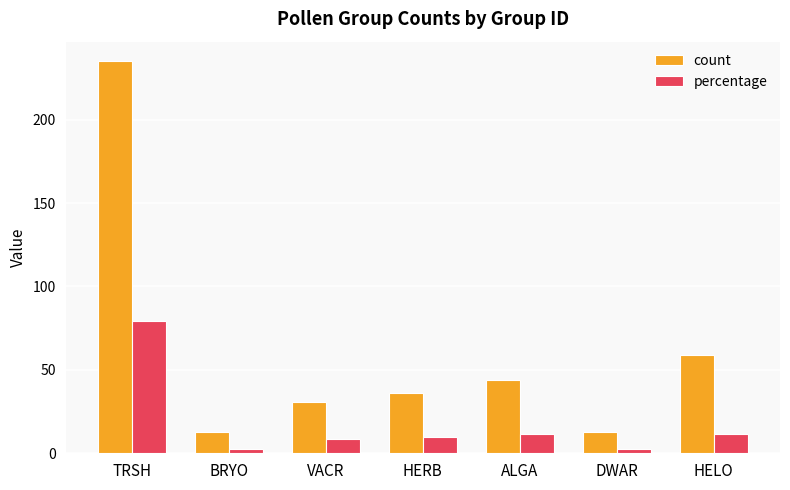

Between TRSH and VACR, which series saw the biggest shift?

count